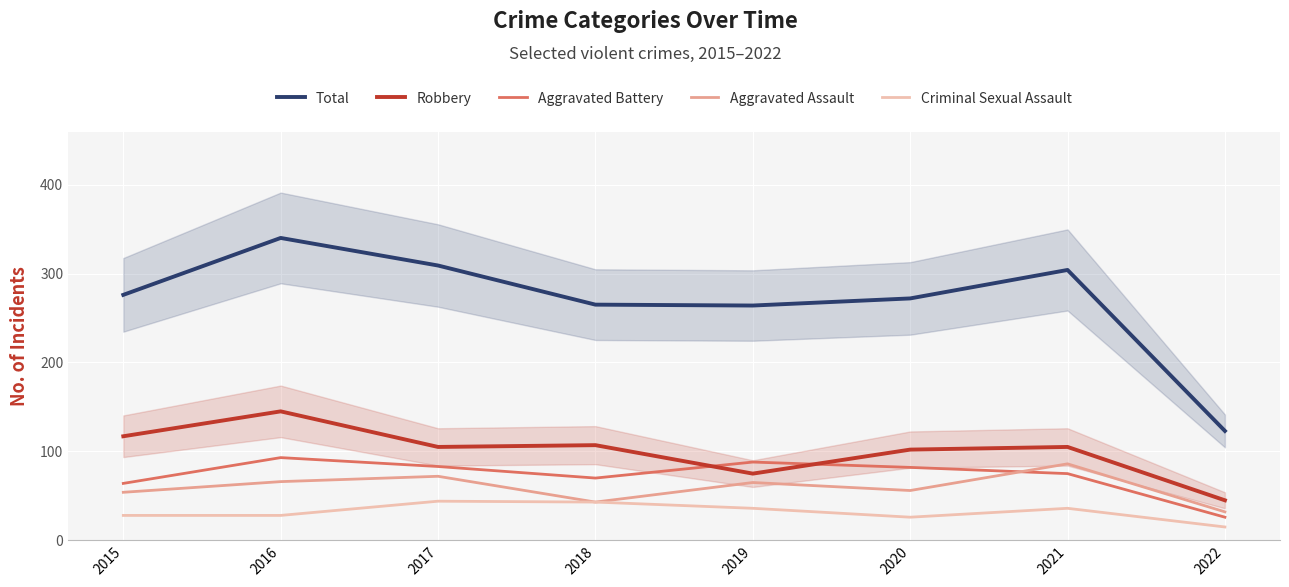

What is the average value of the Total series?

269